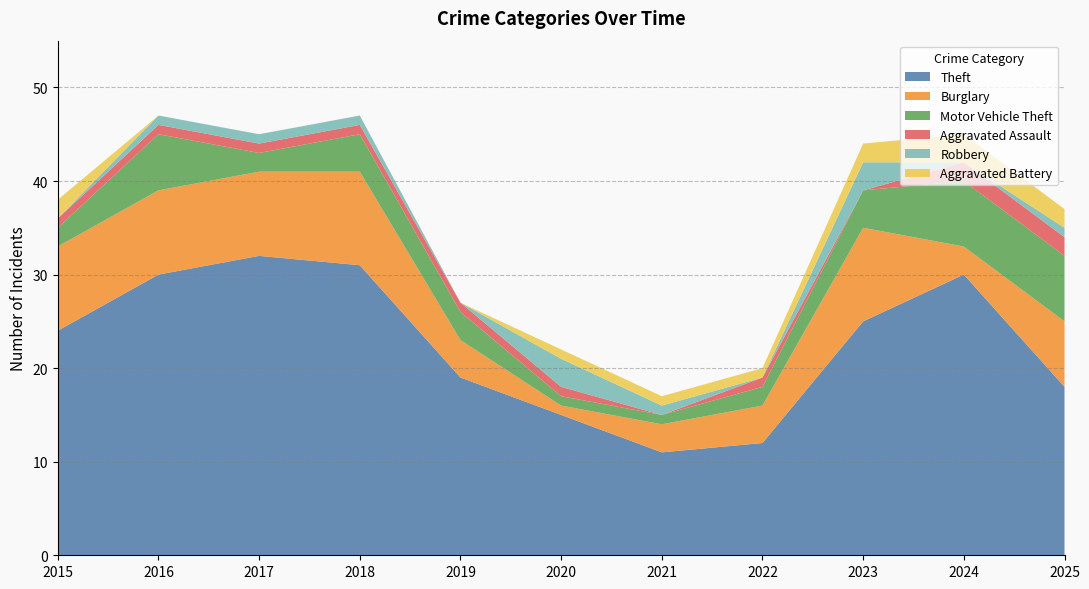

Reading left to right, transcribe all the data shown in this chart.

Theft: 2015=24	2016=30	2017=32	2018=31	2019=19	2020=15	2021=11	2022=12	2023=25	2024=30	2025=18
Burglary: 2015=9	2016=9	2017=9	2018=10	2019=4	2020=1	2021=3	2022=4	2023=10	2024=3	2025=7
Motor Vehicle Theft: 2015=2	2016=6	2017=2	2018=4	2019=3	2020=1	2021=1	2022=2	2023=4	2024=7	2025=7
Aggravated Assault: 2015=1	2016=1	2017=1	2018=1	2019=1	2020=1	2021=0	2022=1	2023=0	2024=2	2025=2
Robbery: 2015=0	2016=1	2017=1	2018=1	2019=0	2020=3	2021=1	2022=0	2023=3	2024=0	2025=1
Aggravated Battery: 2015=2	2016=0	2017=0	2018=0	2019=0	2020=1	2021=1	2022=1	2023=2	2024=3	2025=2